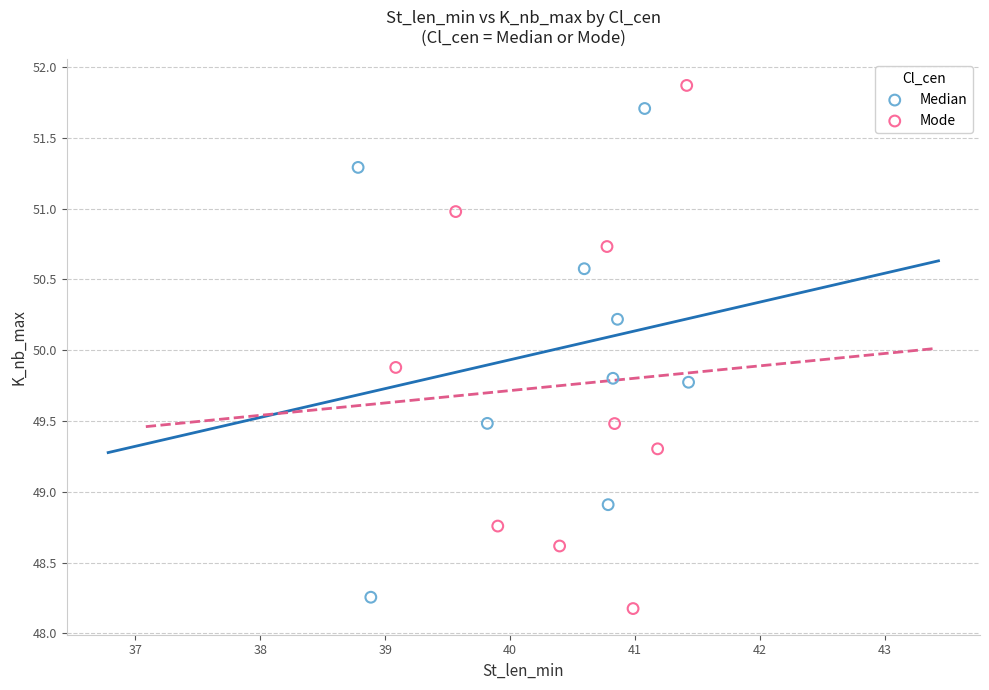

Which series has the largest Y range (max minus min)?

Mode